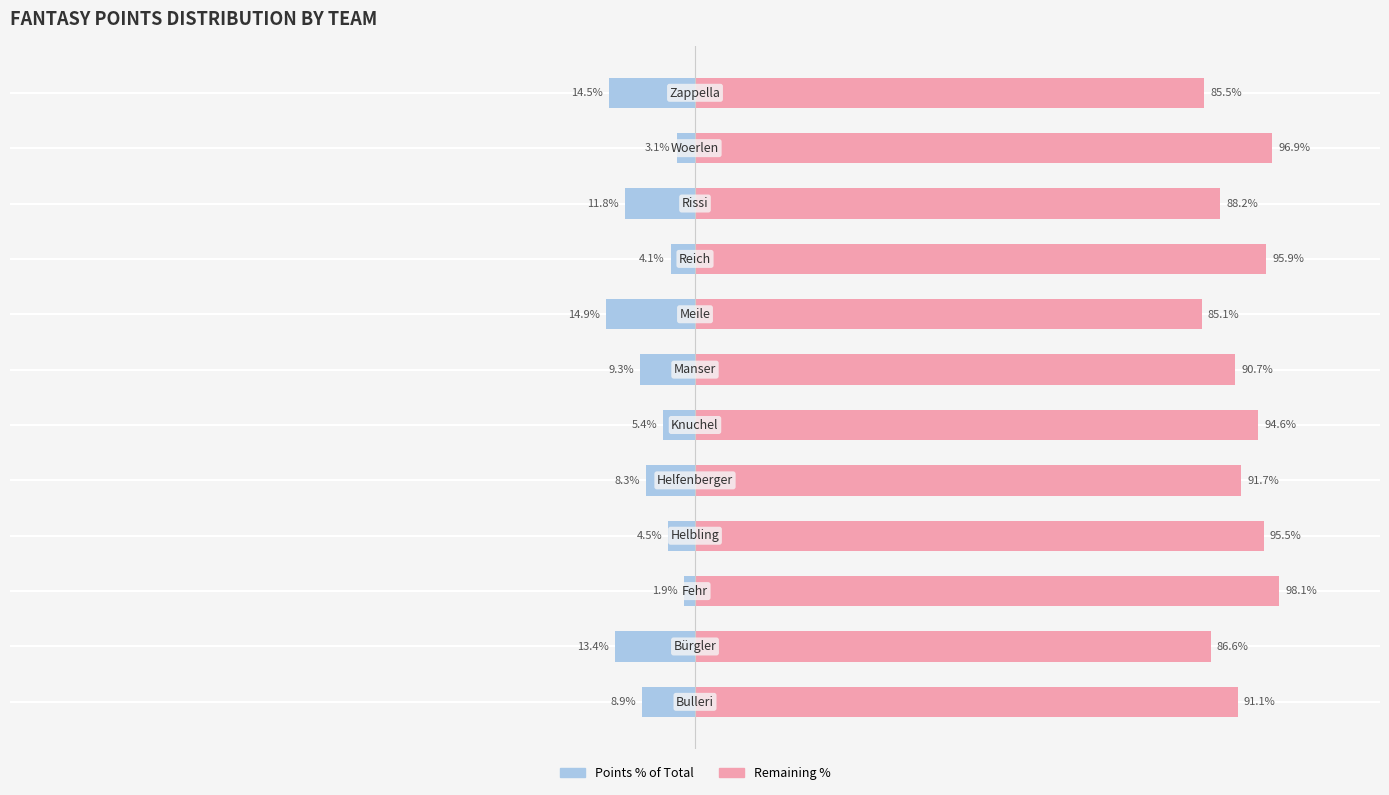

Which series has the widest spread of values?

Total Points (Left)